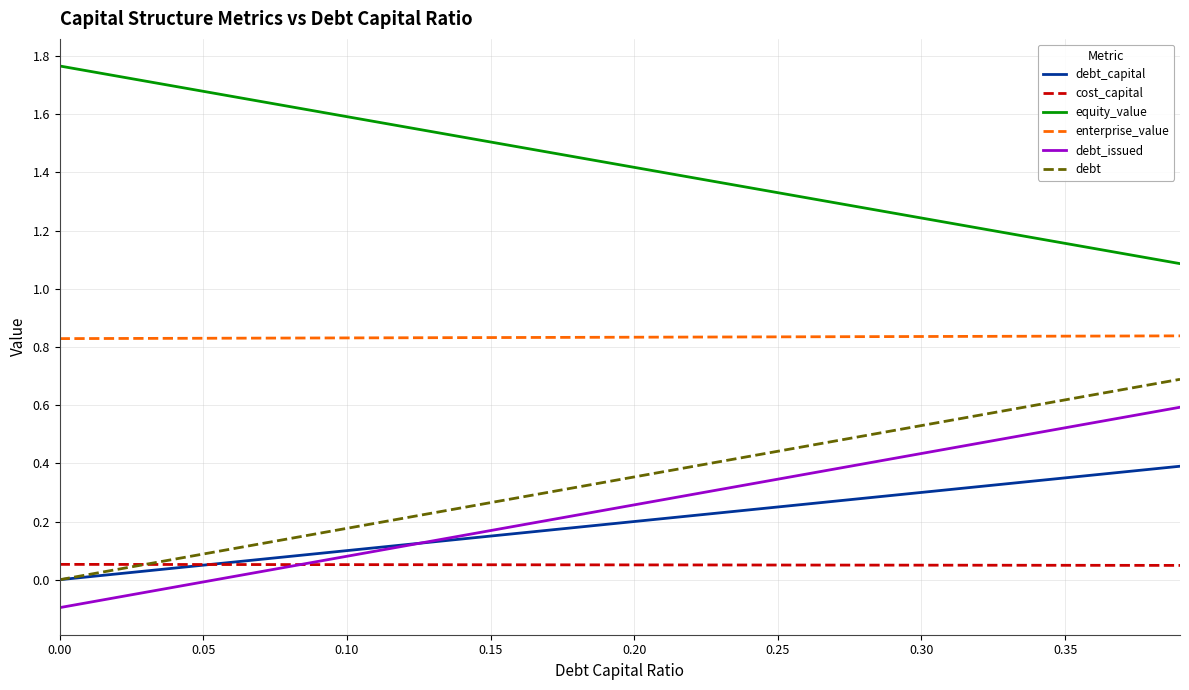

True or false: debt and equity_value intersect in this chart.

False